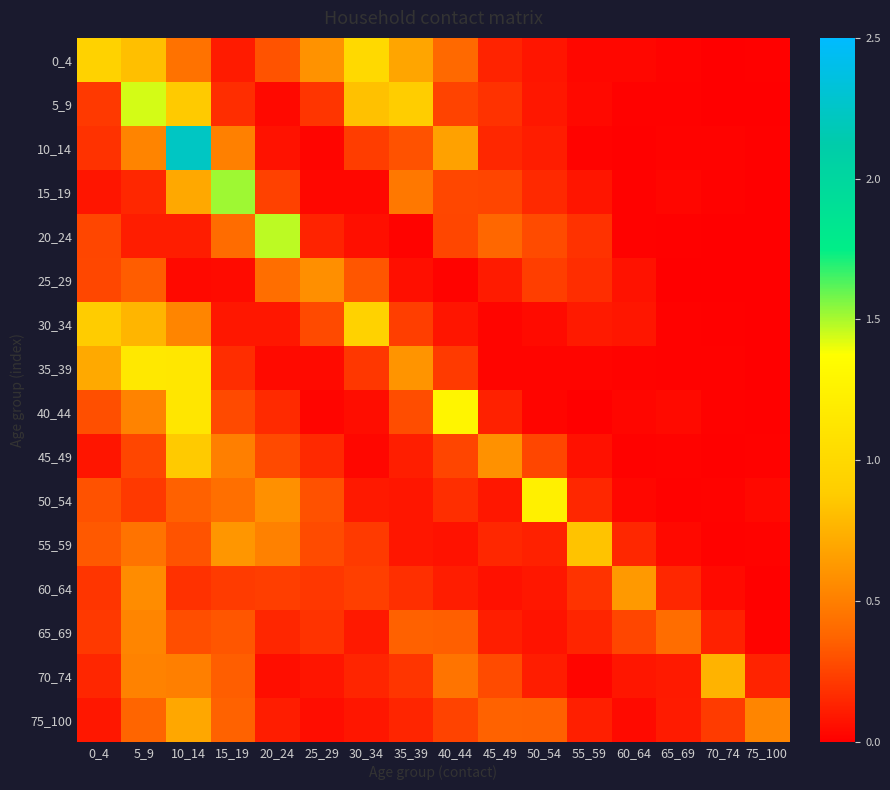

Reading left to right, transcribe all the data shown in this chart.

0_4: 0_4=0.9	5_9=0.8	10_14=0.4	15_19=0.1	20_24=0.3	25_29=0.6	30_34=1.0	35_39=0.7	40_44=0.4	45_49=0.1	50_54=0.1	55_59=0.0	60_64=0.0	65_69=0.0	70_74=0.0	75_100=0.0
5_9: 0_4=0.2	5_9=1.4	10_14=0.9	15_19=0.2	20_24=0.0	25_29=0.2	30_34=0.8	35_39=0.9	40_44=0.3	45_49=0.2	50_54=0.1	55_59=0.0	60_64=0.0	65_69=0.0	70_74=0.0	75_100=0.0
10_14: 0_4=0.2	5_9=0.5	10_14=2.2	15_19=0.5	20_24=0.1	25_29=0.0	30_34=0.2	35_39=0.3	40_44=0.7	45_49=0.1	50_54=0.1	55_59=0.0	60_64=0.0	65_69=0.0	70_74=0.0	75_100=0.0
15_19: 0_4=0.1	5_9=0.1	10_14=0.7	15_19=1.5	20_24=0.2	25_29=0.0	30_34=0.0	35_39=0.5	40_44=0.3	45_49=0.3	50_54=0.2	55_59=0.1	60_64=0.0	65_69=0.0	70_74=0.0	75_100=0.0
20_24: 0_4=0.3	5_9=0.1	10_14=0.1	15_19=0.4	20_24=1.5	25_29=0.1	30_34=0.1	35_39=0.0	40_44=0.3	45_49=0.4	50_54=0.3	55_59=0.2	60_64=0.0	65_69=0.0	70_74=0.0	75_100=0.0
25_29: 0_4=0.3	5_9=0.3	10_14=0.0	15_19=0.0	20_24=0.4	25_29=0.6	30_34=0.3	35_39=0.1	40_44=0.0	45_49=0.1	50_54=0.2	55_59=0.2	60_64=0.1	65_69=0.0	70_74=0.0	75_100=0.0
30_34: 0_4=0.9	5_9=0.8	10_14=0.5	15_19=0.1	20_24=0.1	25_29=0.3	30_34=0.9	35_39=0.2	40_44=0.1	45_49=0.0	50_54=0.0	55_59=0.1	60_64=0.1	65_69=0.0	70_74=0.0	75_100=0.0
35_39: 0_4=0.7	5_9=1.1	10_14=1.1	15_19=0.2	20_24=0.0	25_29=0.0	30_34=0.2	35_39=0.6	40_44=0.2	45_49=0.0	50_54=0.0	55_59=0.0	60_64=0.0	65_69=0.0	70_74=0.0	75_100=0.0
40_44: 0_4=0.3	5_9=0.5	10_14=1.1	15_19=0.3	20_24=0.2	25_29=0.0	30_34=0.1	35_39=0.3	40_44=1.3	45_49=0.1	50_54=0.0	55_59=0.0	60_64=0.0	65_69=0.0	70_74=0.0	75_100=0.0
45_49: 0_4=0.1	5_9=0.3	10_14=0.9	15_19=0.5	20_24=0.3	25_29=0.2	30_34=0.0	35_39=0.1	40_44=0.3	45_49=0.6	50_54=0.3	55_59=0.1	60_64=0.0	65_69=0.0	70_74=0.0	75_100=0.0
50_54: 0_4=0.3	5_9=0.2	10_14=0.4	15_19=0.4	20_24=0.6	25_29=0.3	30_34=0.1	35_39=0.1	40_44=0.2	45_49=0.1	50_54=1.2	55_59=0.1	60_64=0.0	65_69=0.0	70_74=0.0	75_100=0.0
55_59: 0_4=0.3	5_9=0.4	10_14=0.3	15_19=0.6	20_24=0.5	25_29=0.3	30_34=0.2	35_39=0.1	40_44=0.1	45_49=0.1	50_54=0.1	55_59=0.8	60_64=0.2	65_69=0.0	70_74=0.0	75_100=0.0
60_64: 0_4=0.2	5_9=0.6	10_14=0.2	15_19=0.2	20_24=0.2	25_29=0.2	30_34=0.2	35_39=0.2	40_44=0.1	45_49=0.1	50_54=0.1	55_59=0.2	60_64=0.6	65_69=0.2	70_74=0.0	75_100=0.0
65_69: 0_4=0.2	5_9=0.5	10_14=0.3	15_19=0.3	20_24=0.1	25_29=0.2	30_34=0.1	35_39=0.4	40_44=0.4	45_49=0.1	50_54=0.1	55_59=0.1	60_64=0.3	65_69=0.4	70_74=0.1	75_100=0.0
70_74: 0_4=0.1	5_9=0.5	10_14=0.5	15_19=0.3	20_24=0.1	25_29=0.1	30_34=0.1	35_39=0.2	40_44=0.4	45_49=0.3	50_54=0.1	55_59=0.0	60_64=0.1	65_69=0.1	70_74=0.8	75_100=0.1
75_100: 0_4=0.1	5_9=0.4	10_14=0.7	15_19=0.4	20_24=0.1	25_29=0.1	30_34=0.1	35_39=0.1	40_44=0.2	45_49=0.4	50_54=0.4	55_59=0.1	60_64=0.0	65_69=0.1	70_74=0.2	75_100=0.5